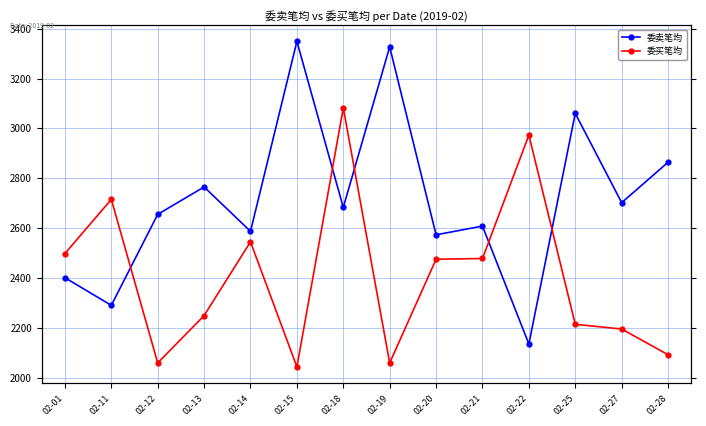

Does the chart have visible grid lines?

Yes